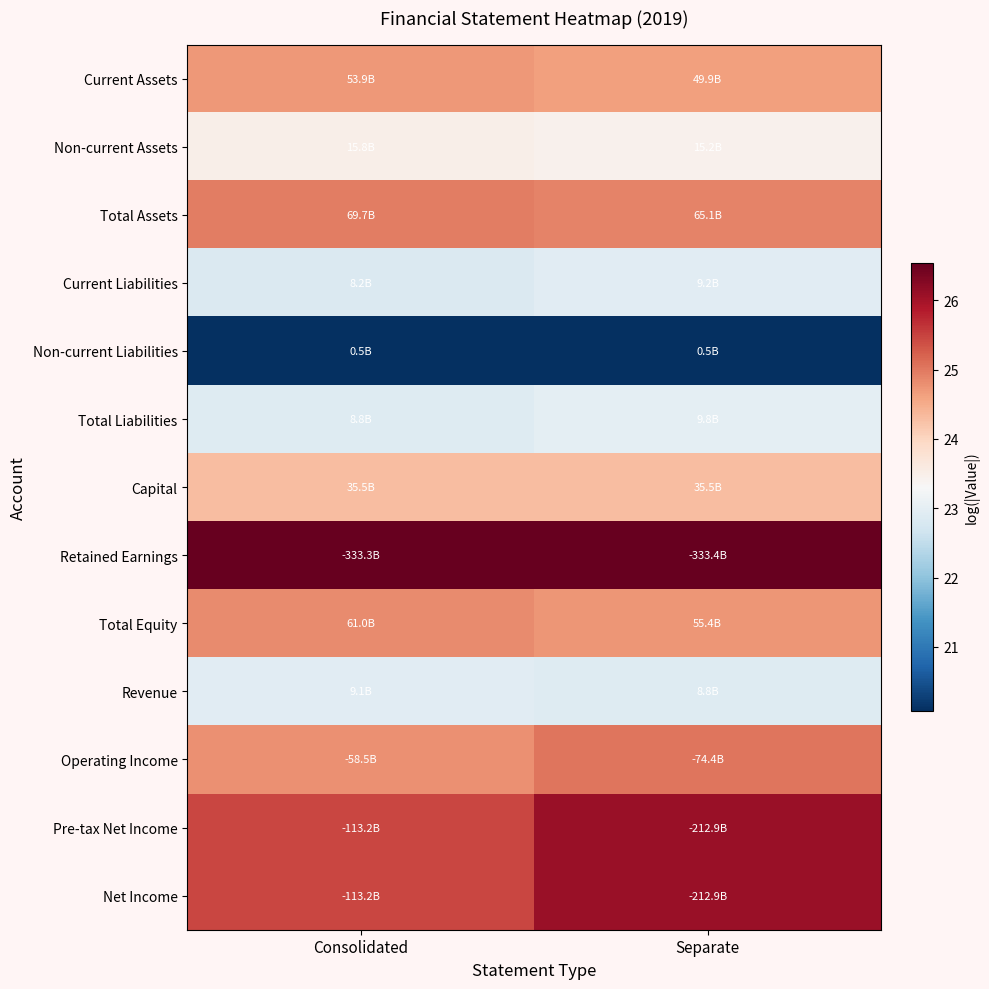

Which series changed the most between Consolidated and Separate?

Pre-tax Net Income